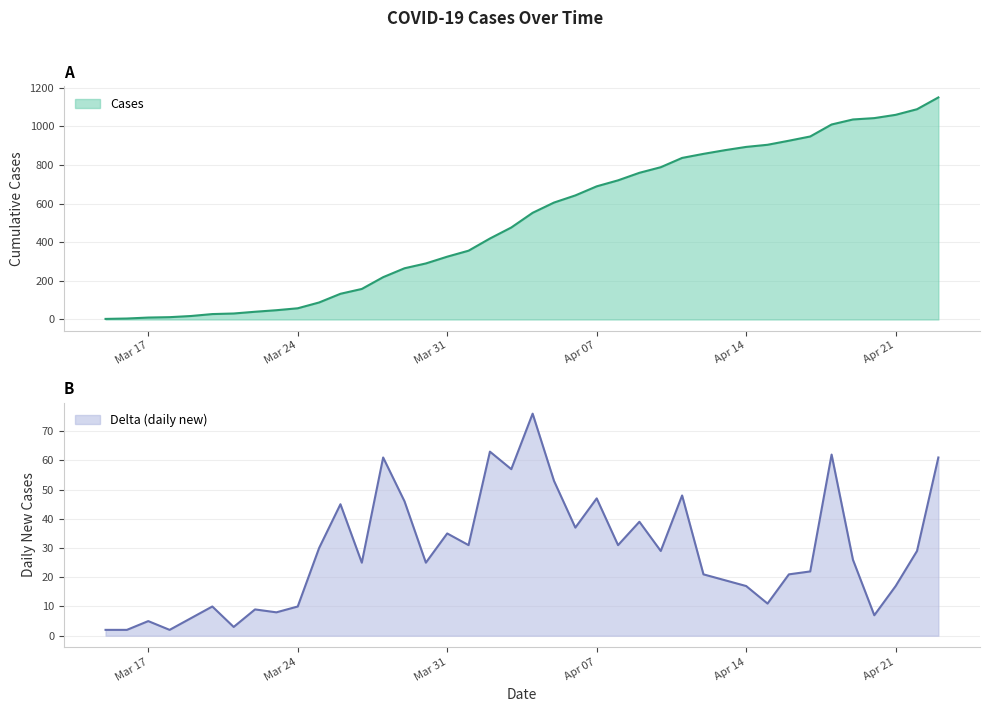

What is the average value of the Delta series?

29